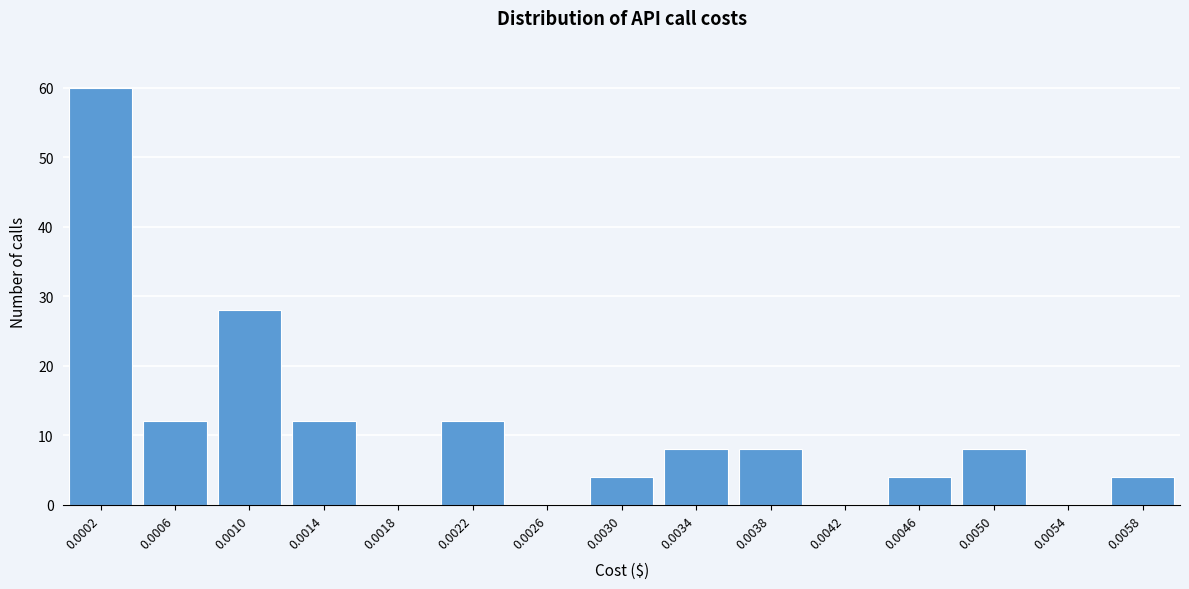

Reading left to right, list all the values displayed in this chart.

0.0002=60	0.0006=12	0.0010=28	0.0014=12	0.0018=0	0.0022=12	0.0026=0	0.0030=4	0.0034=8	0.0038=8	0.0042=0	0.0046=4	0.0050=8	0.0054=0	0.0058=4